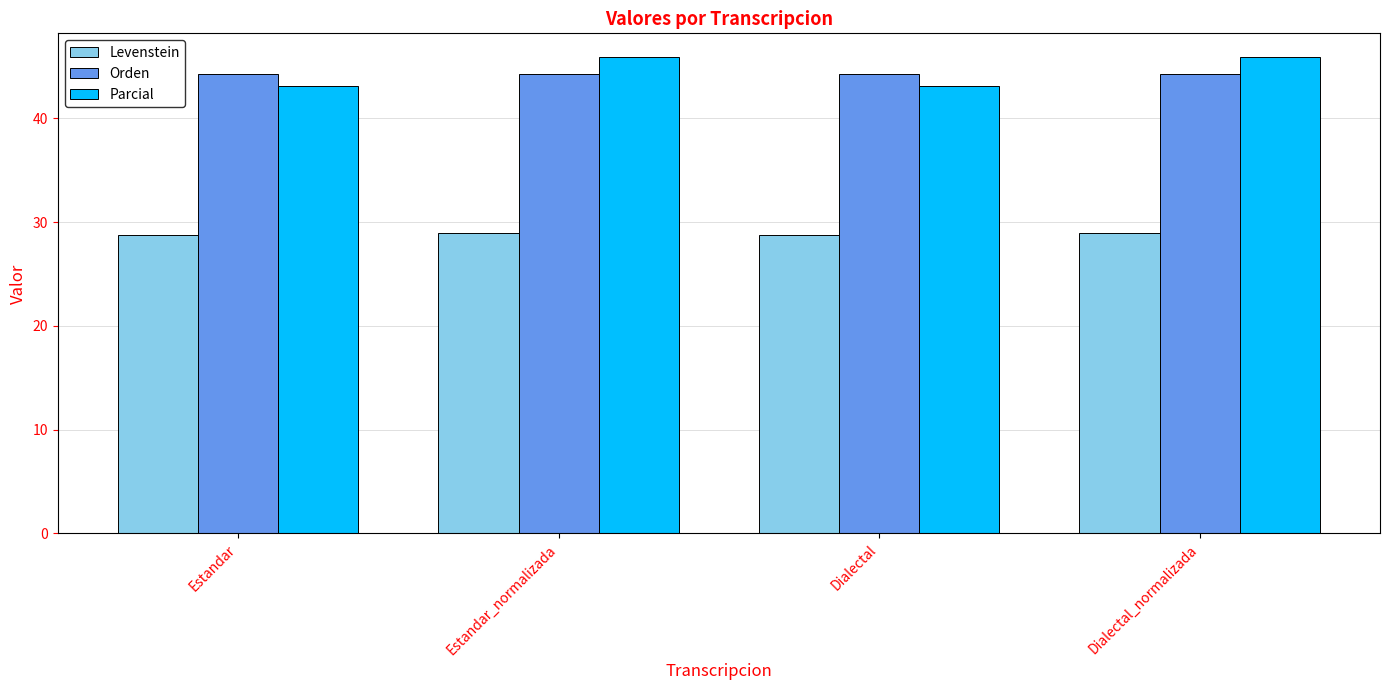

True or false: Orden has a value of 76.0 at Estandar.

False